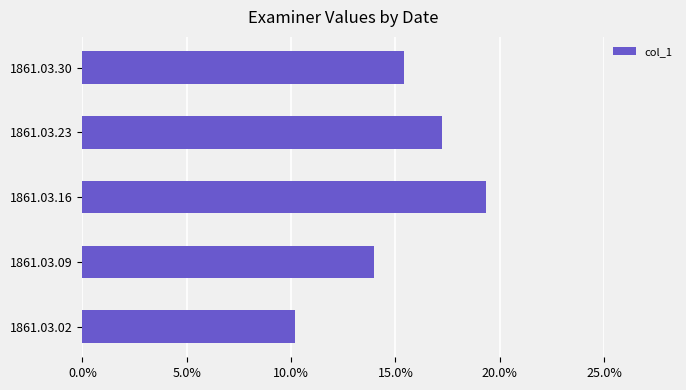

What is the difference between the maximum and minimum values?

0.1